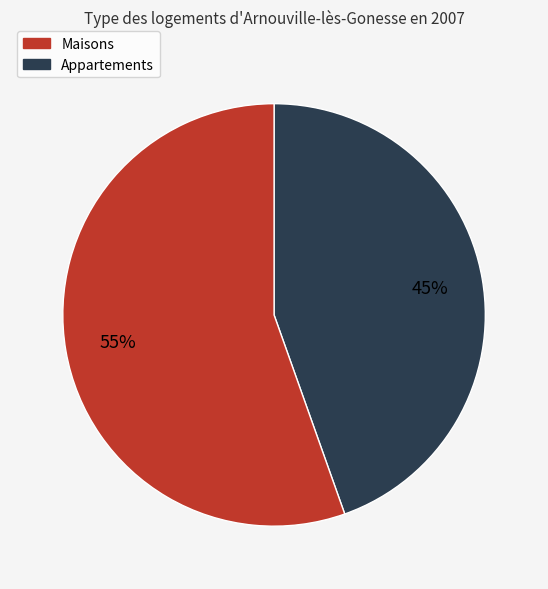

Does any single category account for the majority?

Yes